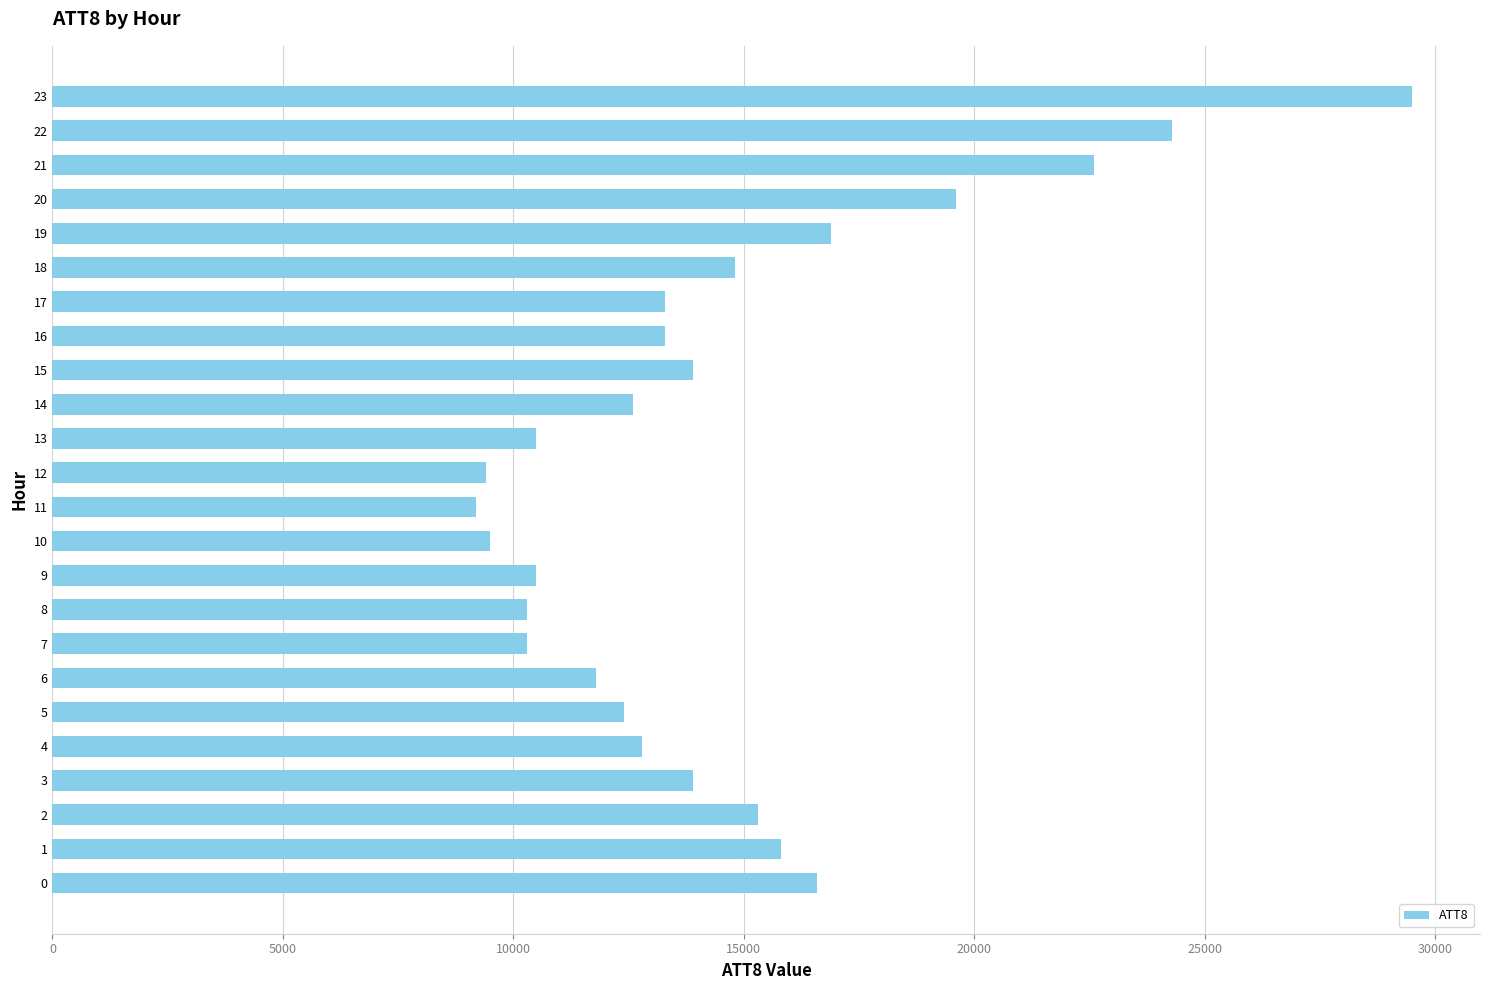

What is the ratio of the value at 13 to the value at 18?

0.7